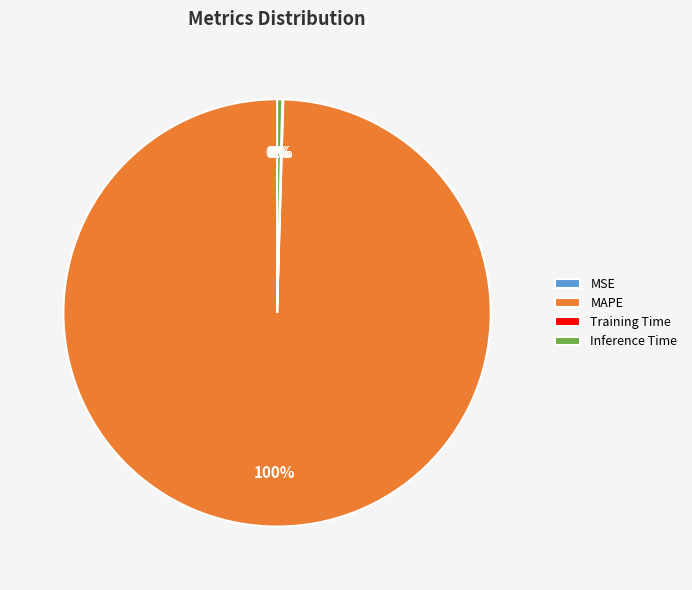

Between SMAPE and MAPE, which is larger?

MAPE